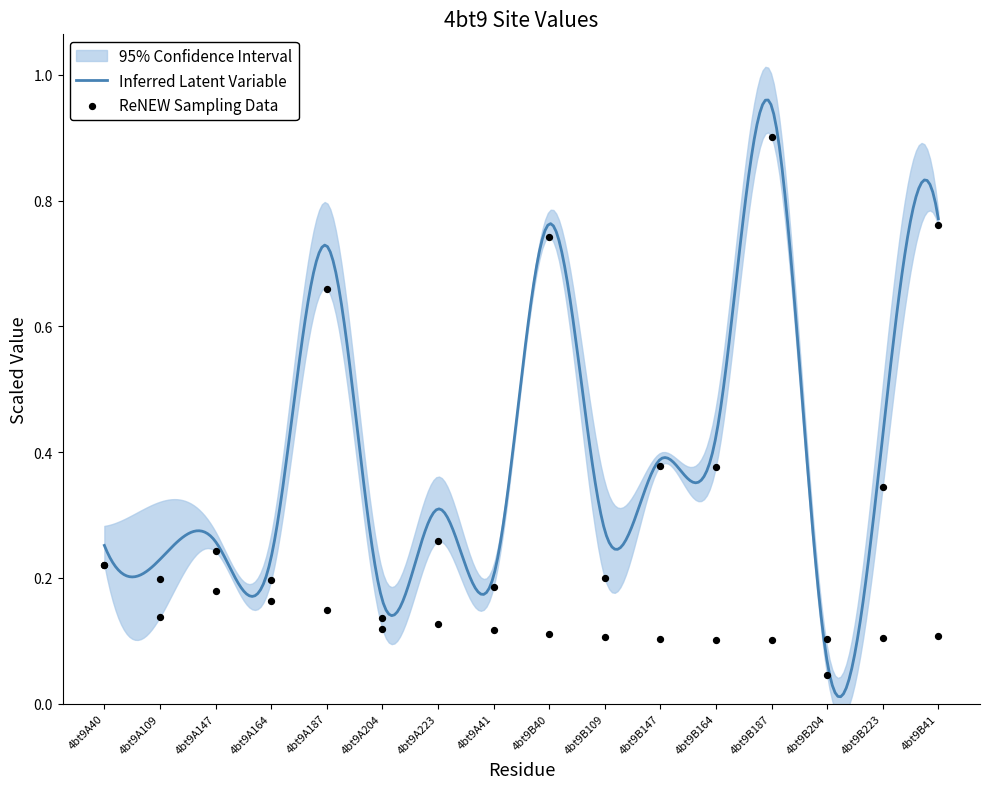

Which has a higher value, 4bt9B223 or 4bt9A164?

4bt9B223